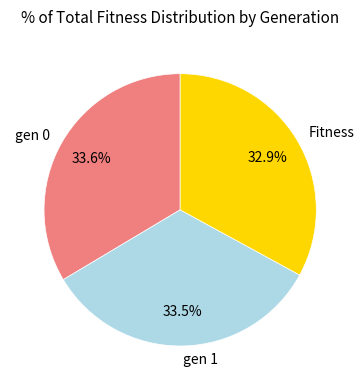

Does gen 1 represent more than half of the total?

No